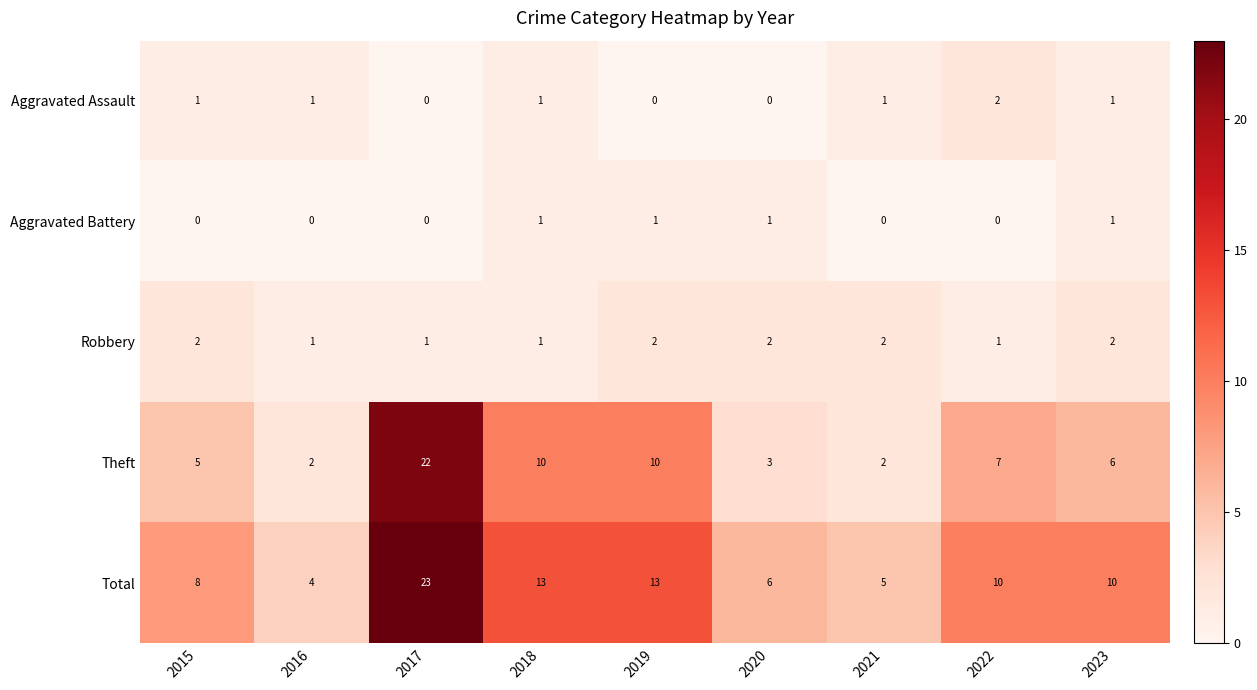

At which label does Theft reach its peak?

2017